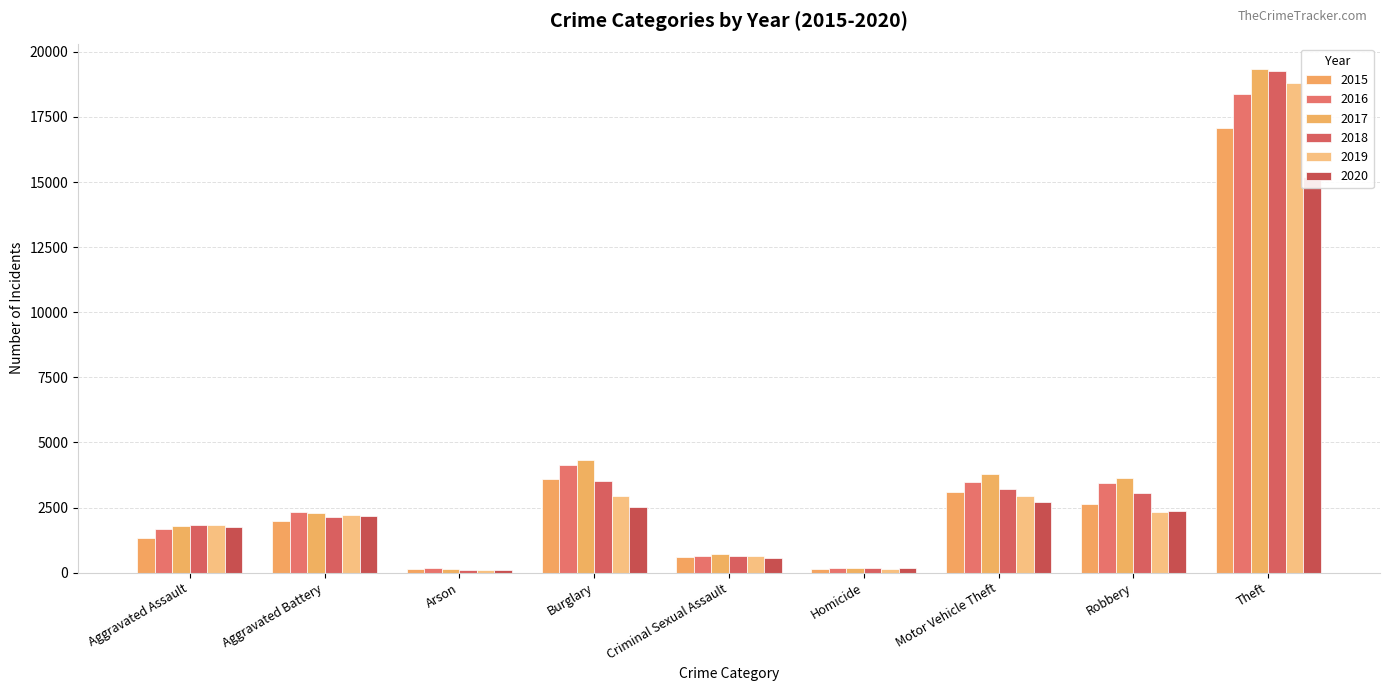

What is the total value across all series at Burglary?

21100